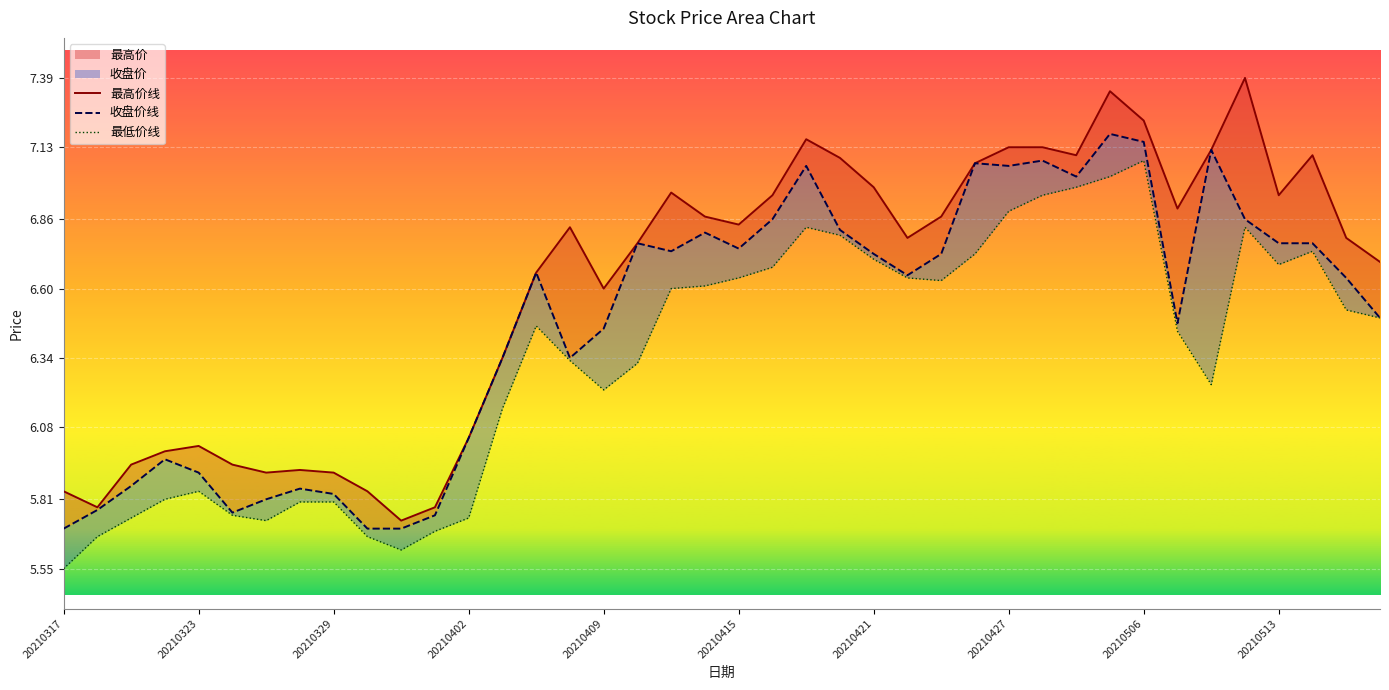

In 最低价, how many points are higher than both neighbors (excluding endpoints)?

6